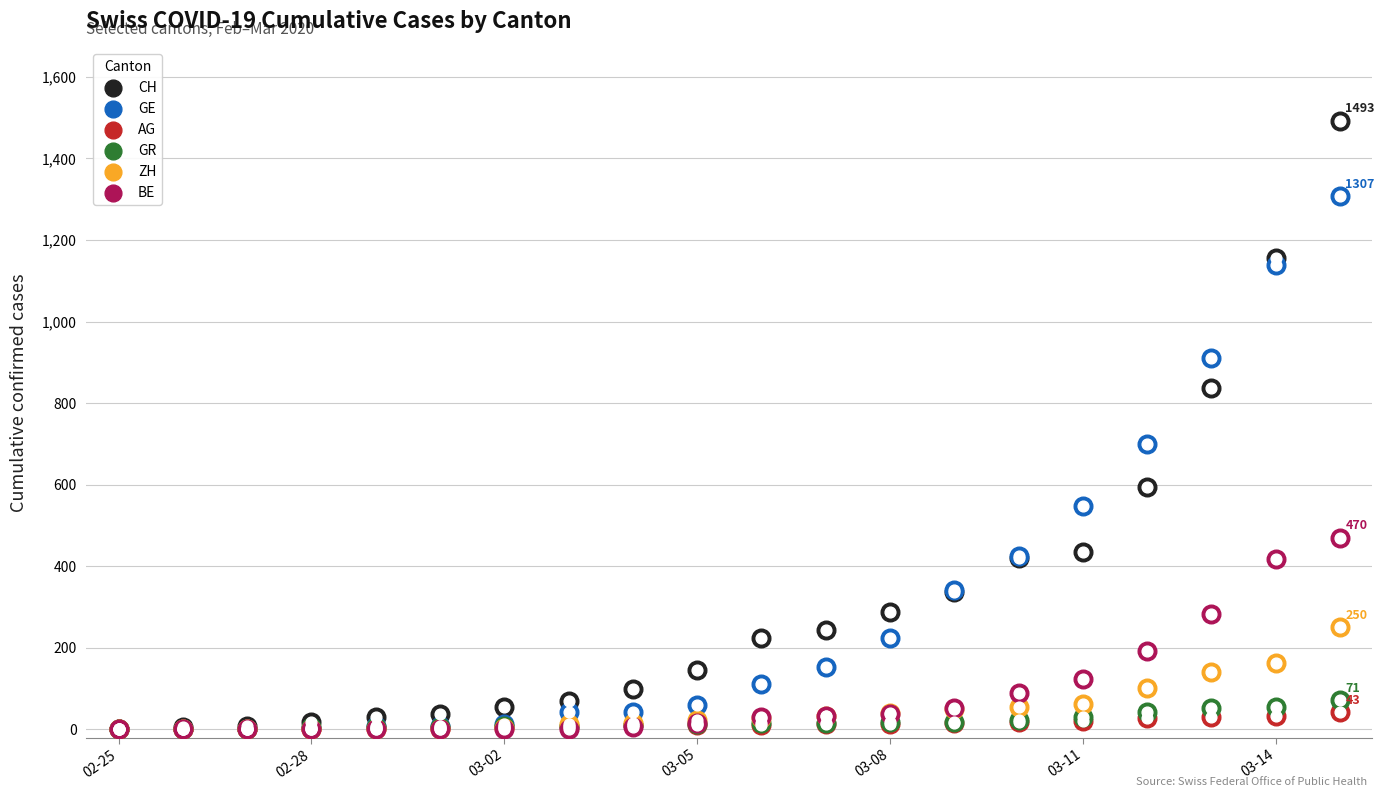

What is the total value across all series at 03-08?

622